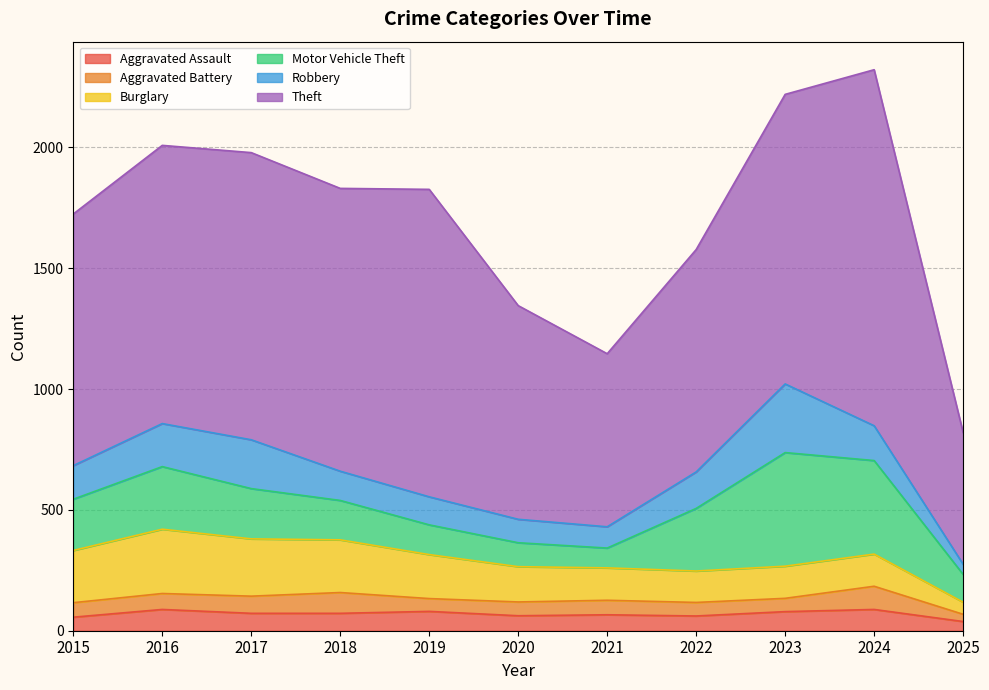

Is the value of Motor Vehicle Theft at 2018 greater than the value of Aggravated Battery at 2018?

Yes